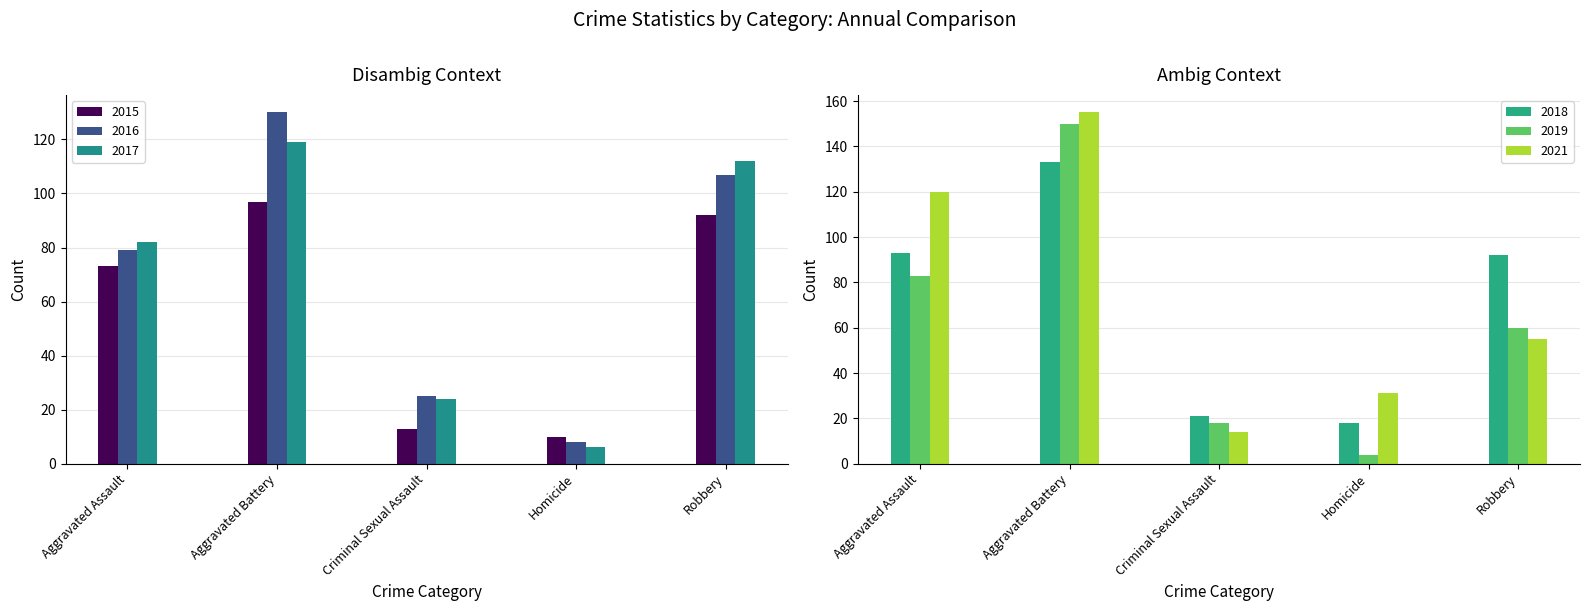

What is the spread (max minus min) of values at Criminal Sexual Assault?

12